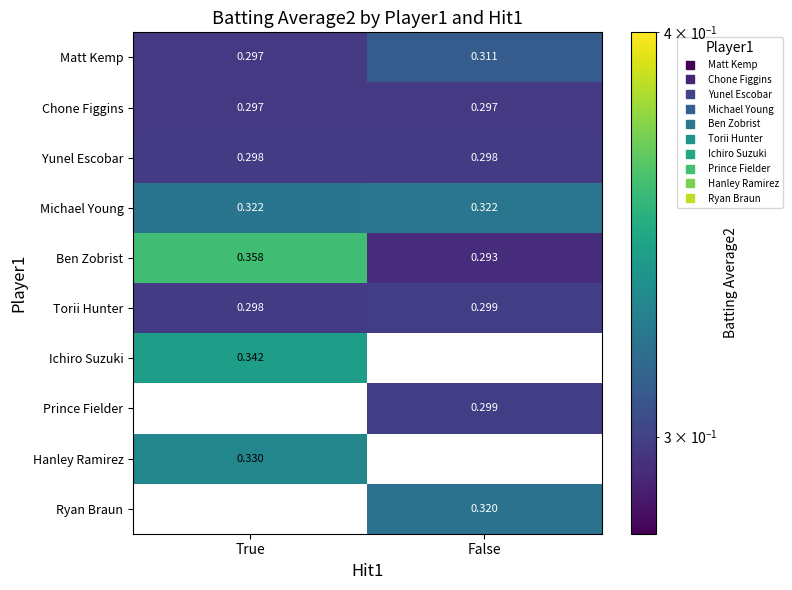

What is the sum of the Torii Hunter values at True and False?

0.6